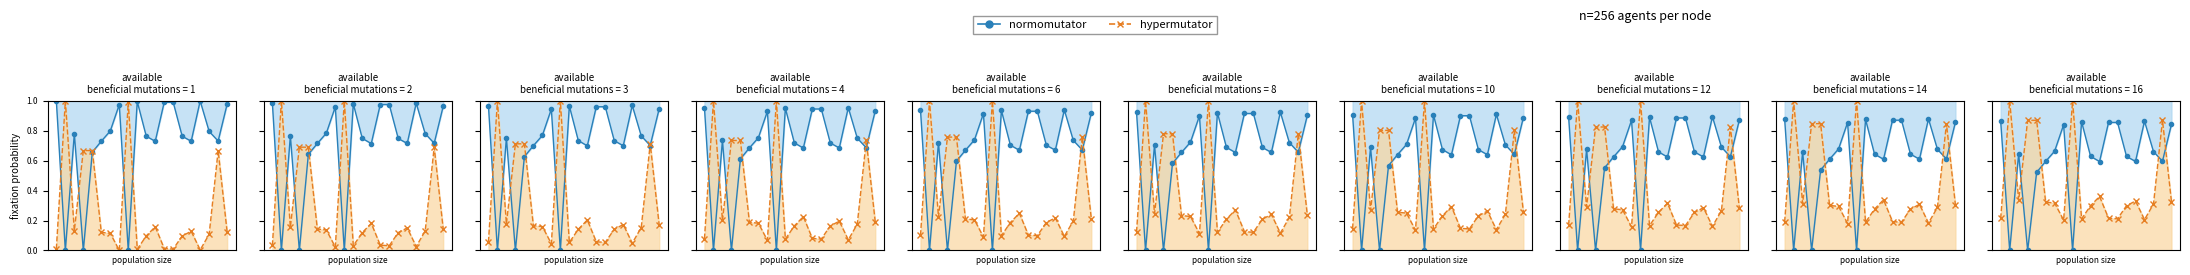

Count the normomutator values in the range 0 to 1.

20